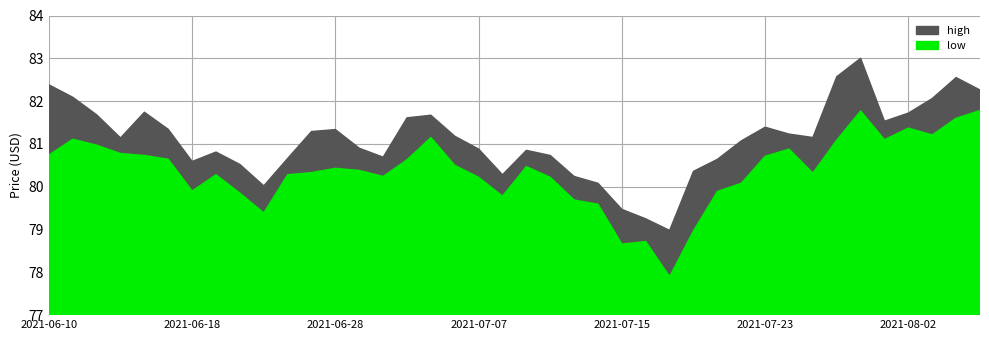

At which label is high closest to 80?

2021-06-23